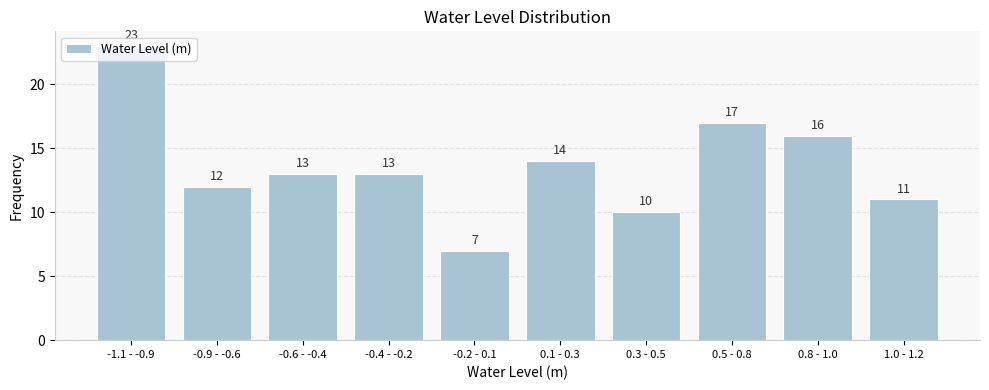

Where does the data first go above 13?

-1.1 - -0.9